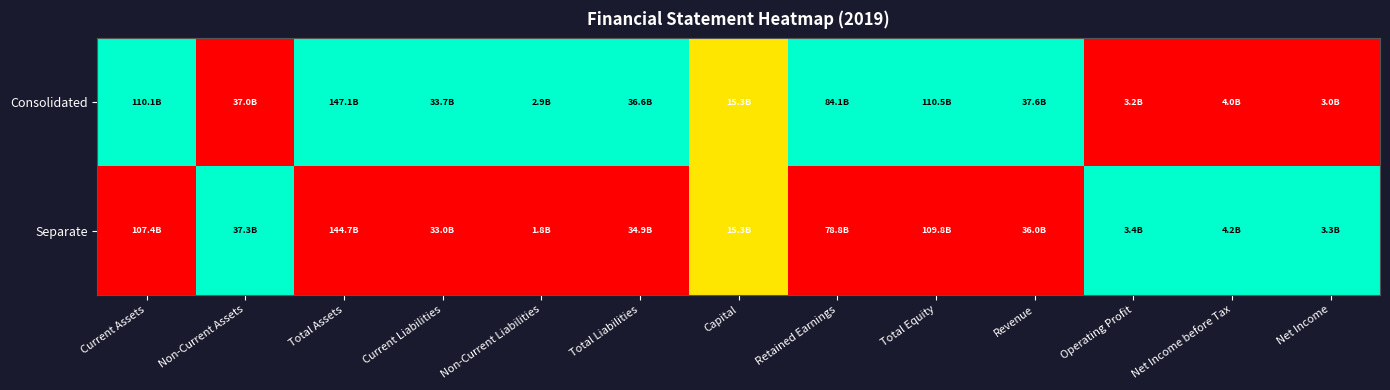

What is the difference between the highest and lowest values at Retained Earnings?

1.0